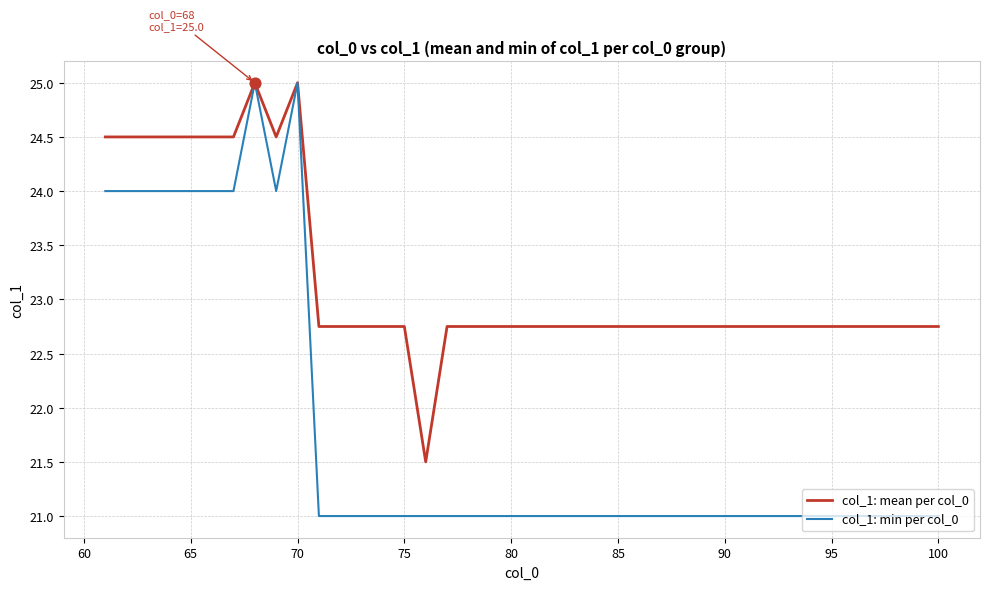

What are all the series names shown in the legend?

col_1: mean per col_0, col_1: min per col_0